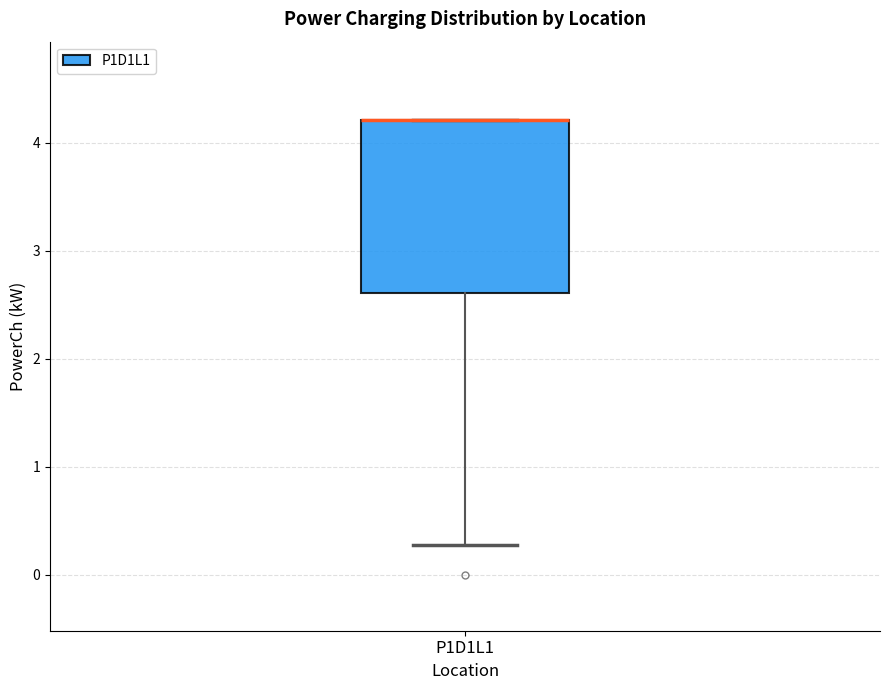

Read this box plot against the y-axis: the position of the median line, the range covered by the box, and the ends of both whiskers. The values are not printed on the chart, so give them approximately, as read against the axis.

median 4.2 (drawn on the box's upper edge), box 2.6 to 4.2, whiskers 0.3 to 4.2